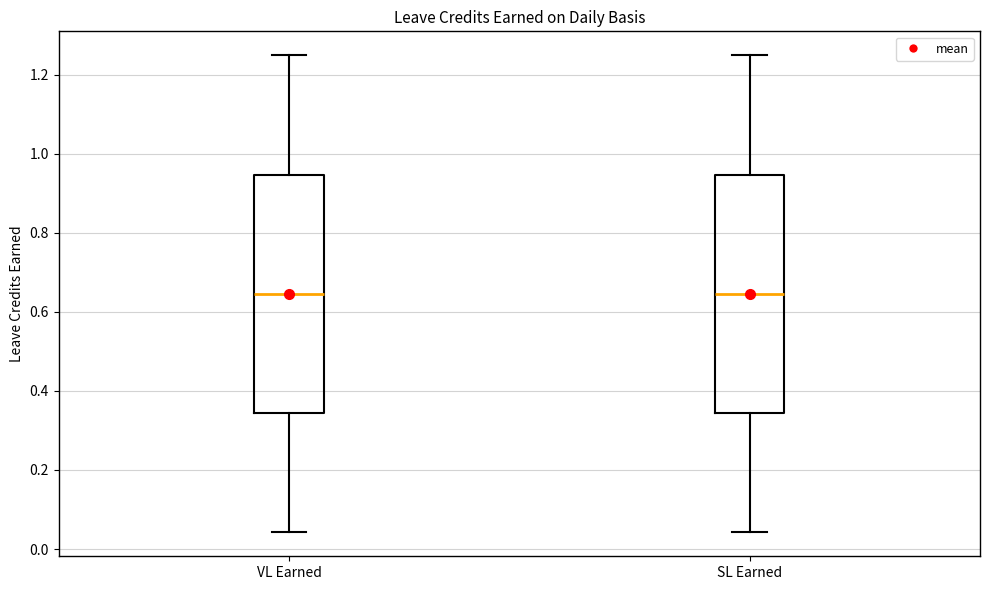

Where does the lower whisker of the box for VL Earned end on the y-axis? The values are not printed on the chart, so give them approximately, as read against the axis.

0.04